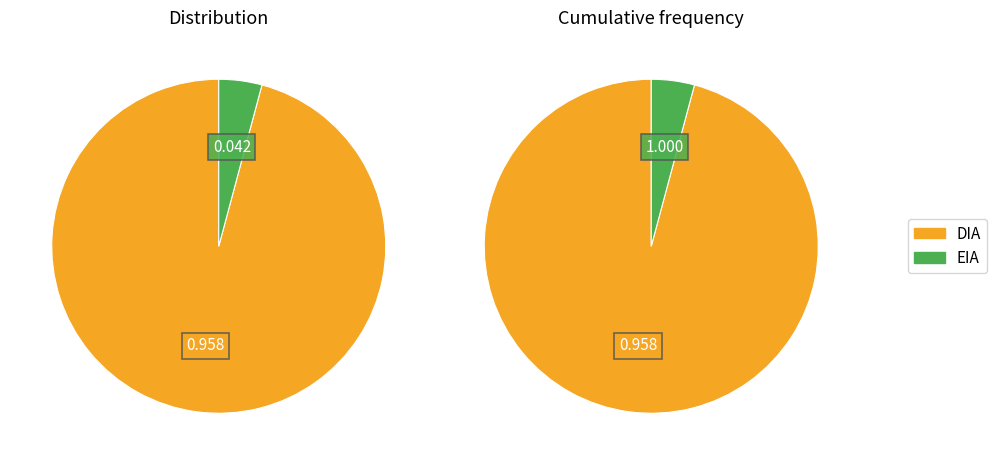

What percentage is NOT represented by DIA?

4.2%